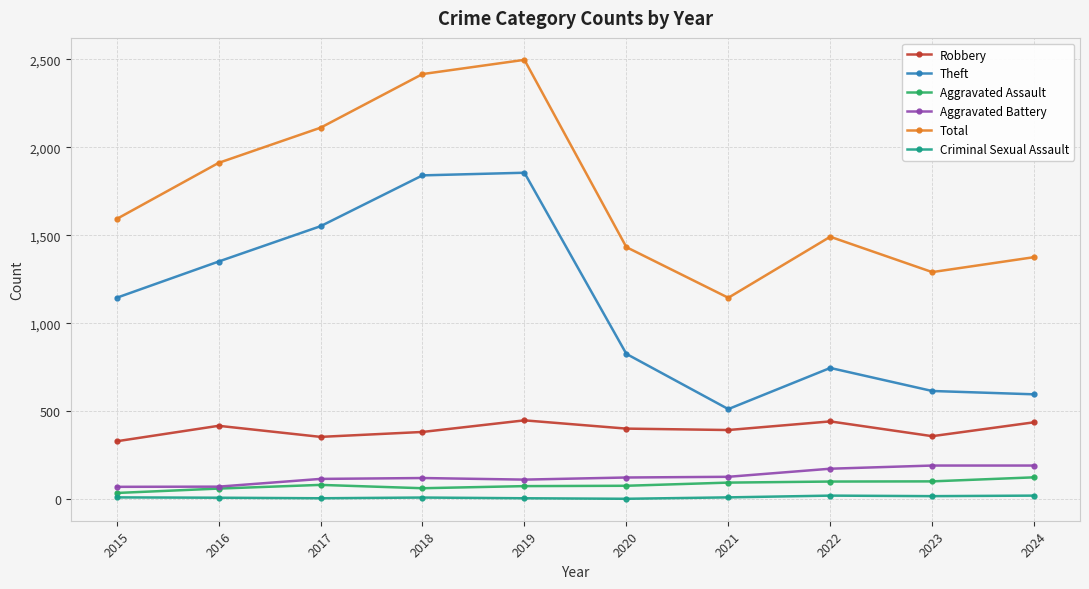

What is the total value across all series at 2022?

2973